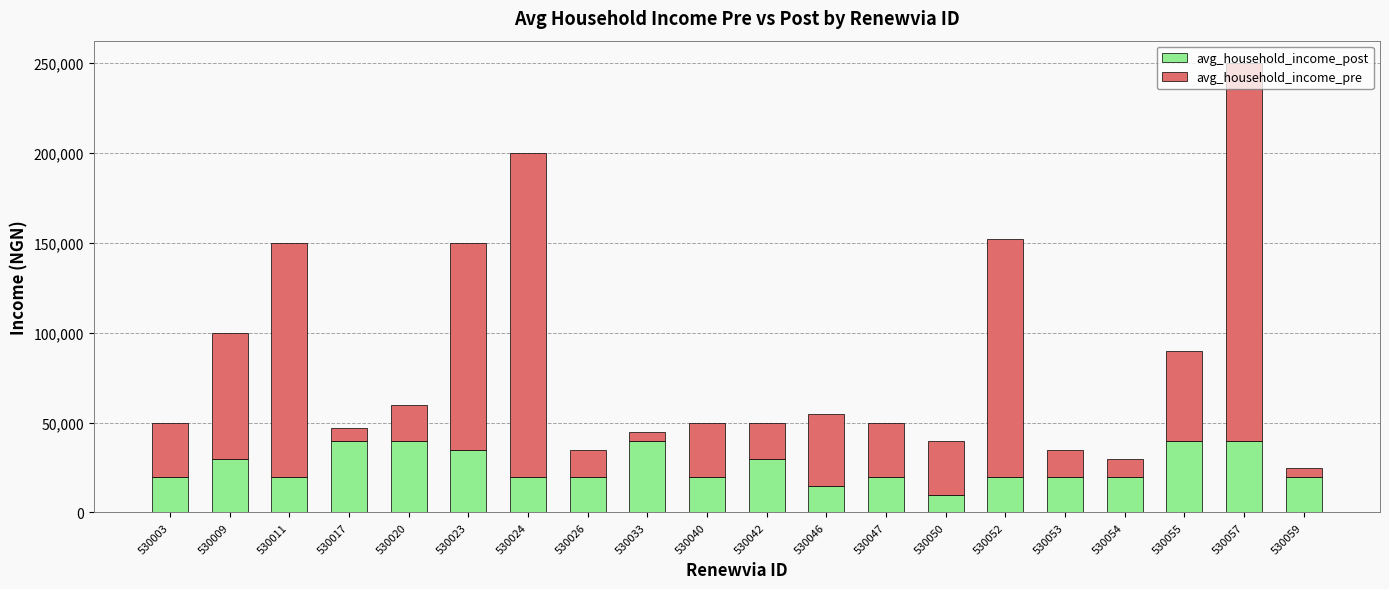

What are all the series names shown in the legend?

avg_household_income_post, avg_household_income_pre